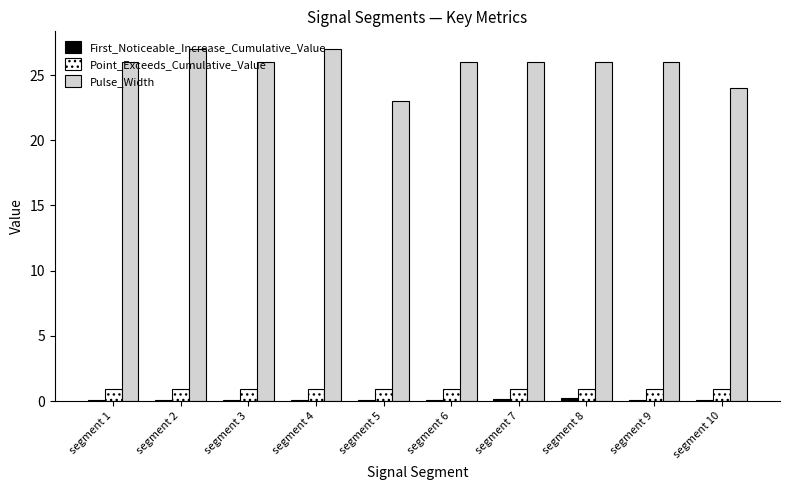

Between segment 5 and segment 8, which series saw the biggest shift?

Pulse_Width